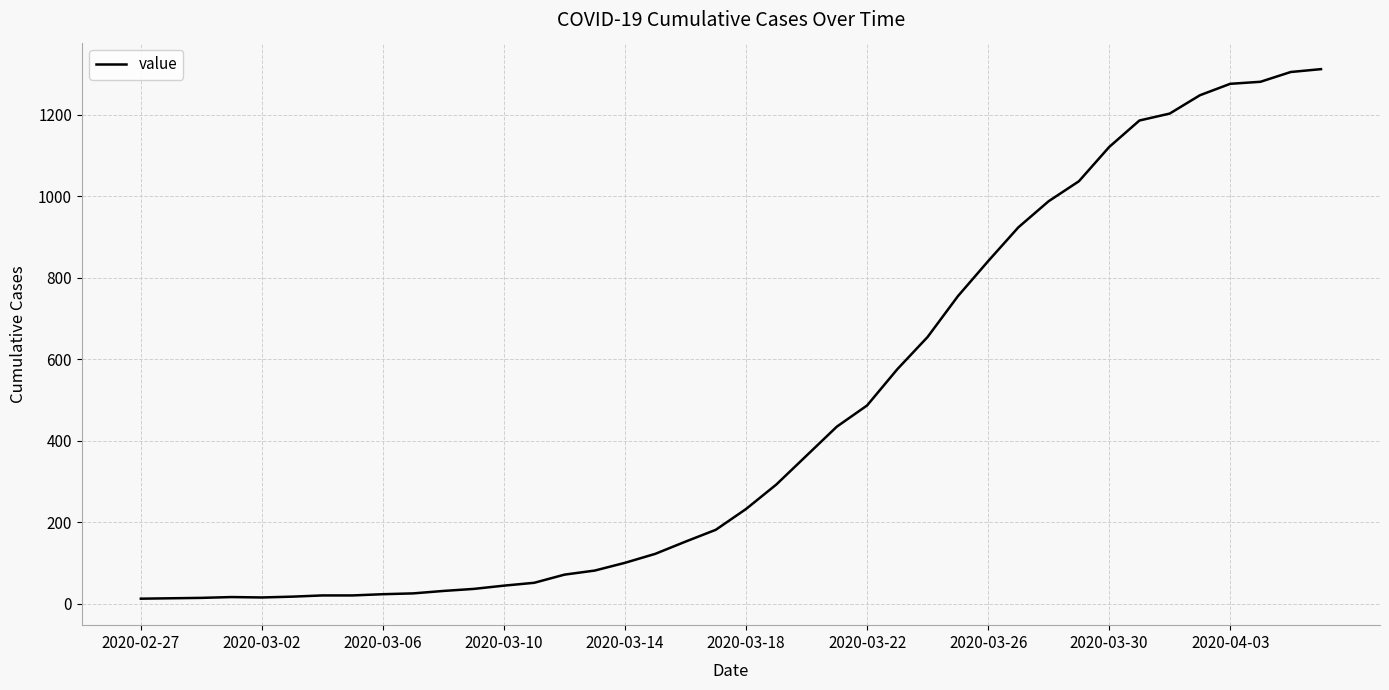

What is the maximum value shown in the chart?

1312